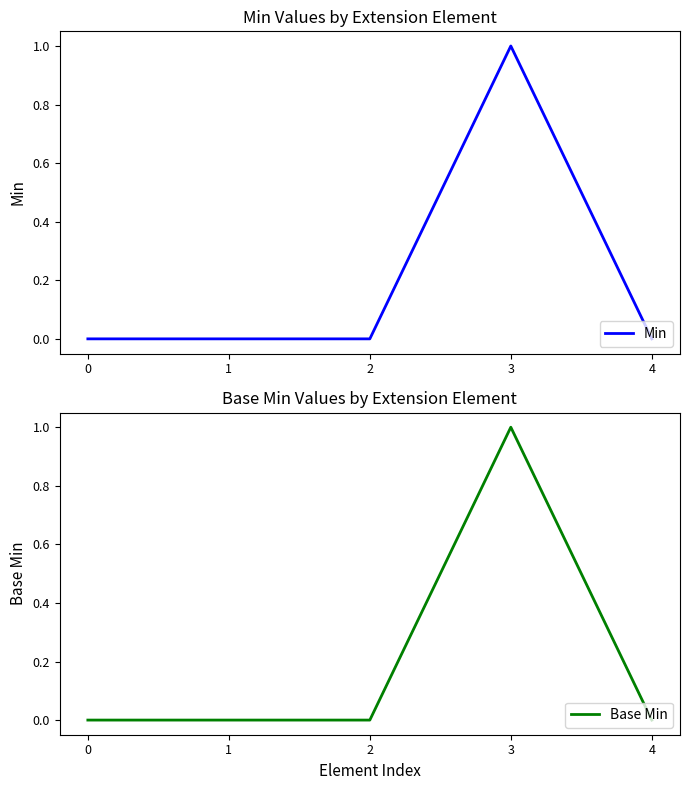

List the labels in order of Min value, smallest first.

0, 1, 2, 4, 3